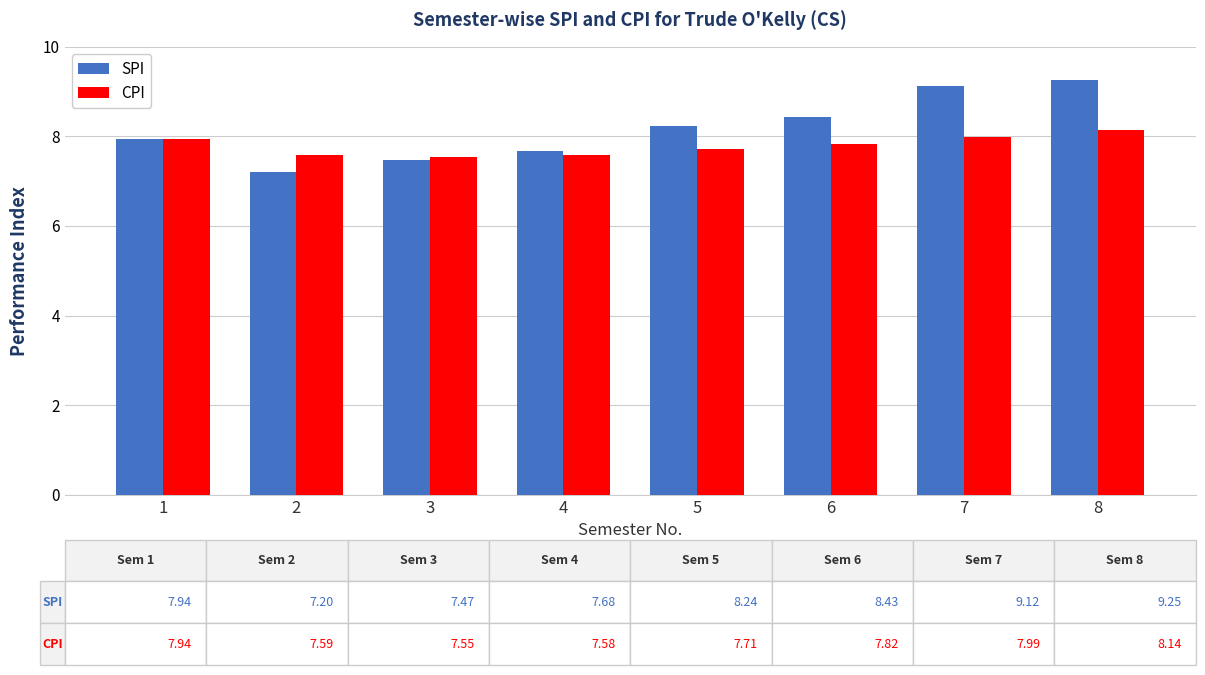

At which category is the sum across all series the highest?

8